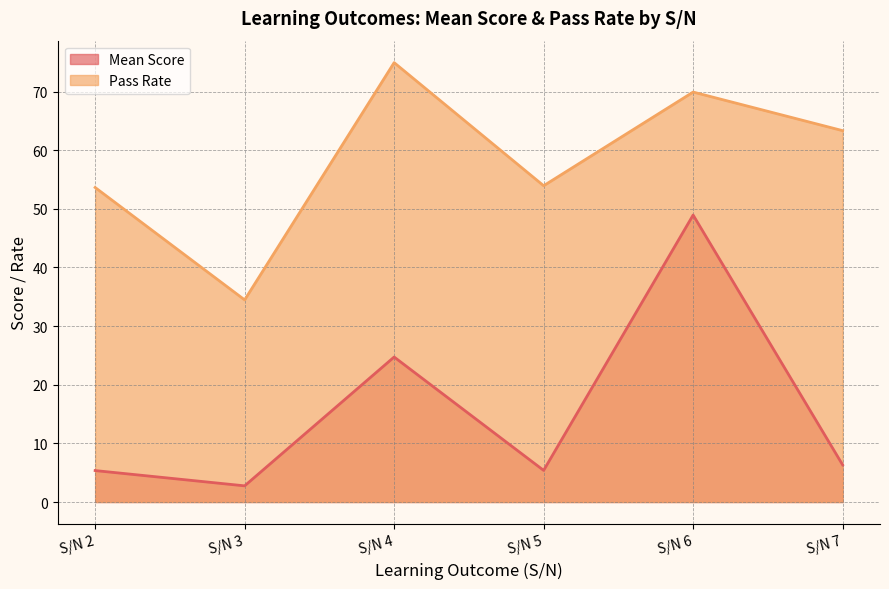

The Mean Score series shows 1.2 at S/N 2. True or false?

False